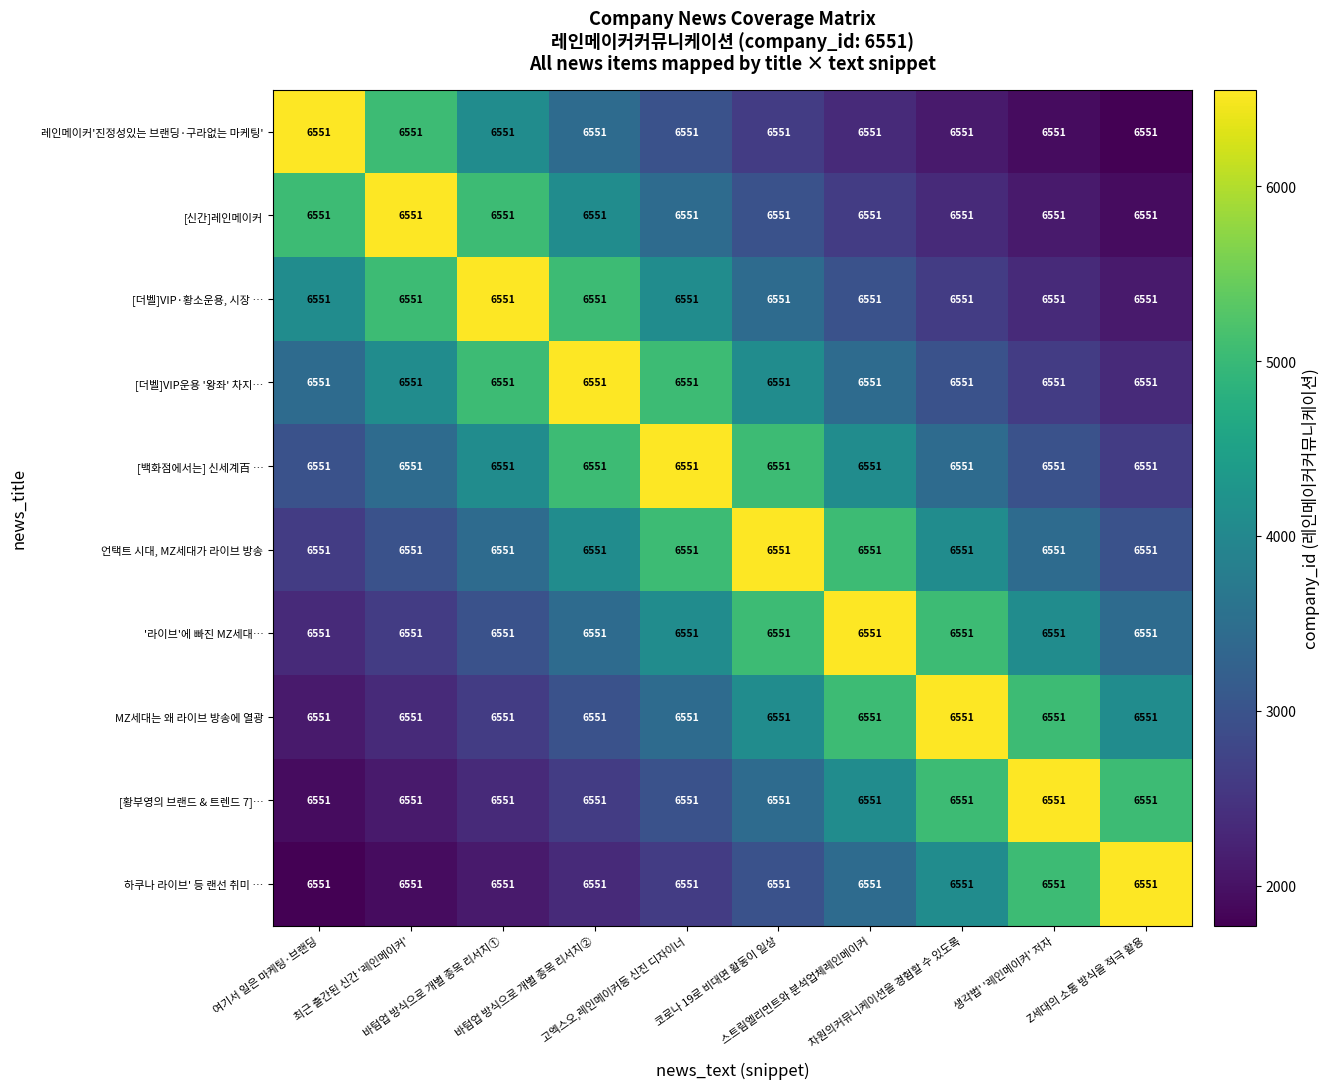

What is the sum of the [백화점에서는] 신세계百 … values at 스트림엘리먼트와 분석업체레인메이커 and 생각법' '레인메이커' 저자?

7072.1